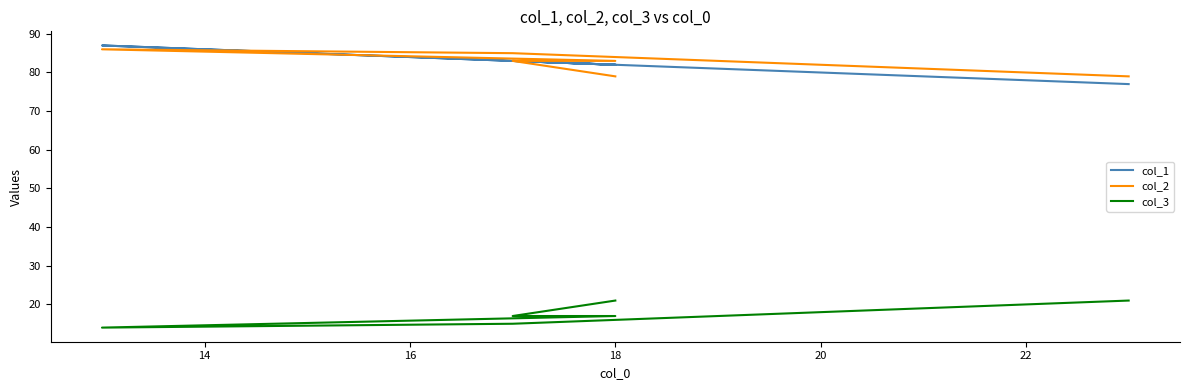

True or false: col_3 and col_1 cross at least once.

False